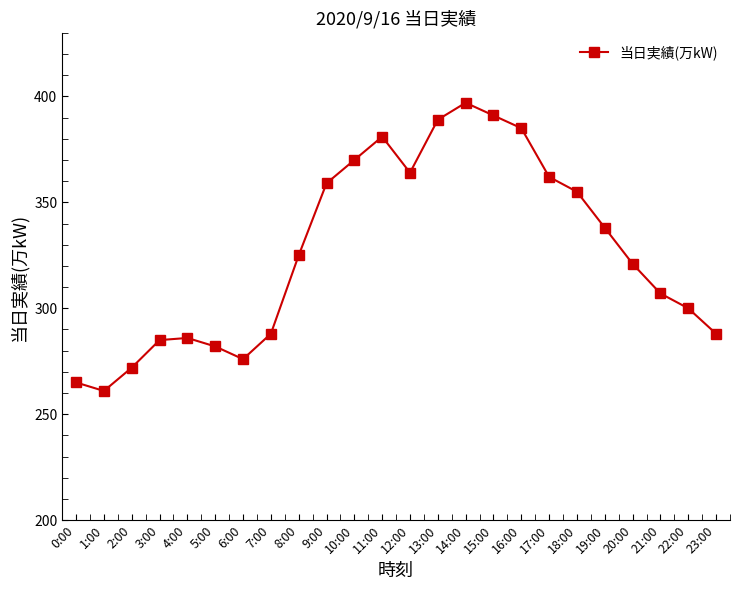

Between 21:00 and 6:00, which is larger?

21:00